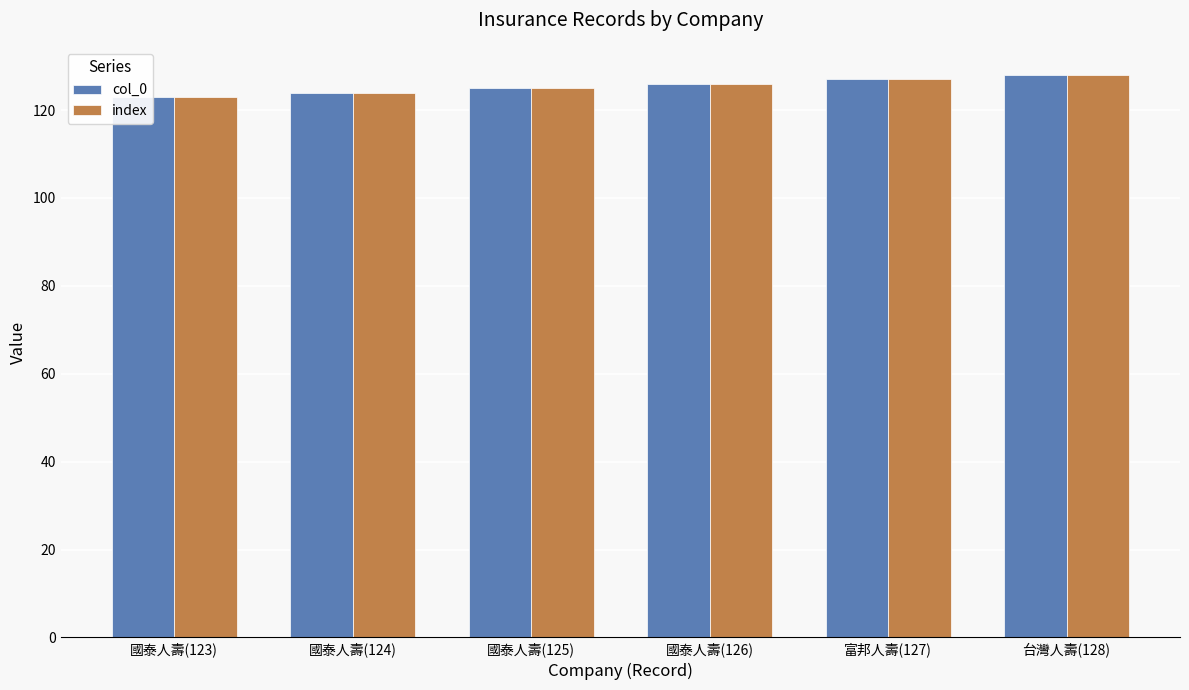

Which series has the largest range (max minus min)?

col_0